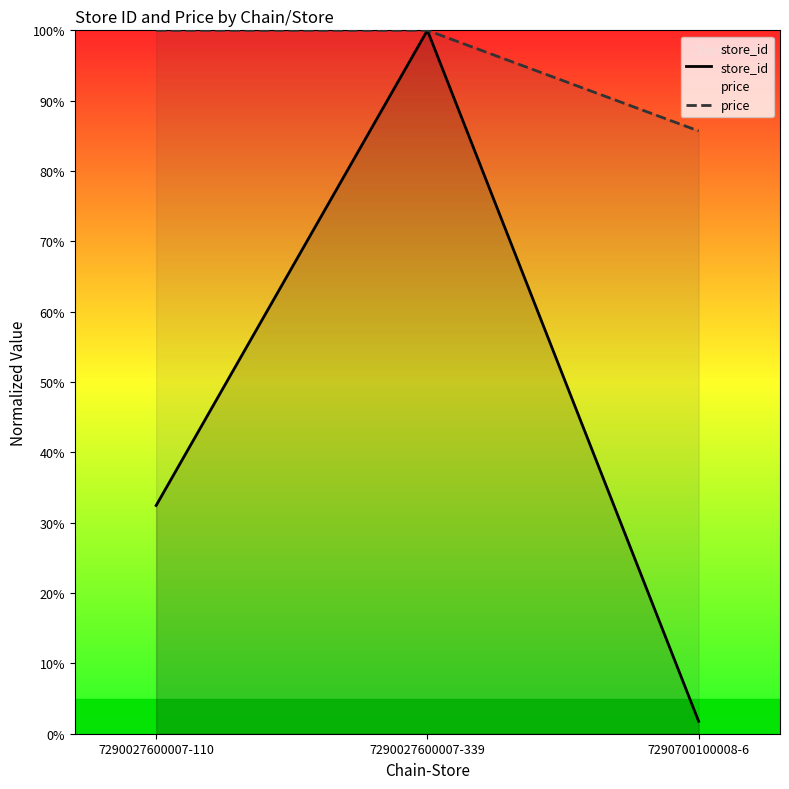

Between 7290027600007-339 and 7290700100008-6, which series saw the biggest shift?

store_id